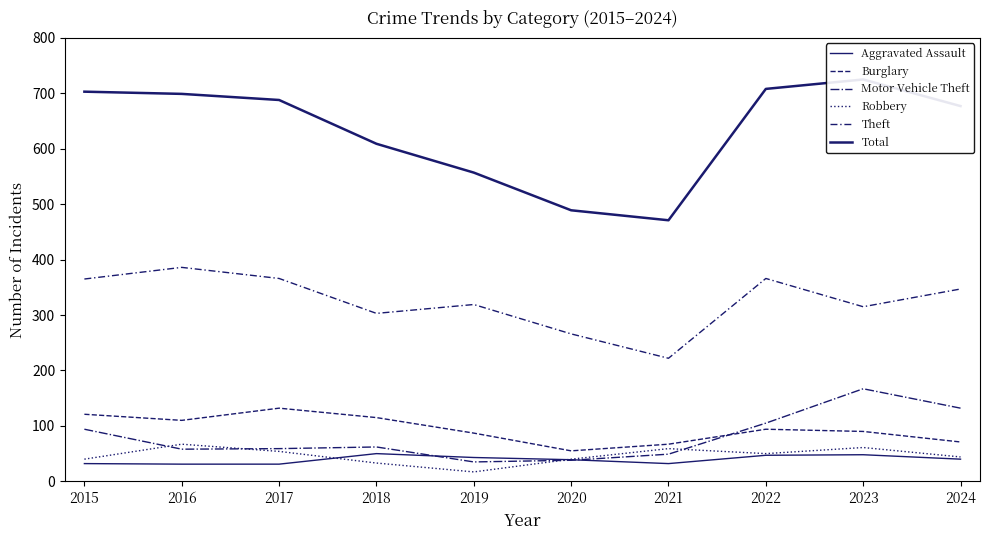

Rank the series by their maximum value, from lowest to highest.

Aggravated Assault, Robbery, Burglary, Motor Vehicle Theft, Theft, Total